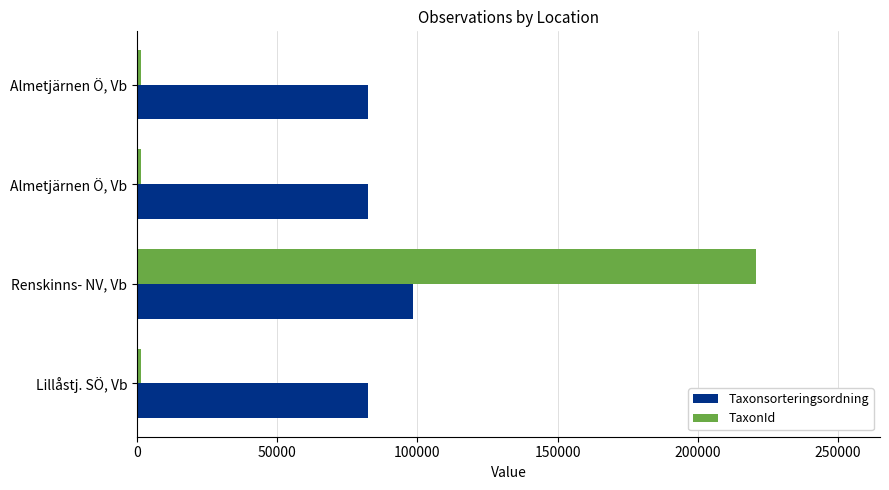

What is the value of the Taxonsorteringsordning bar at the 4th from the left?

82558